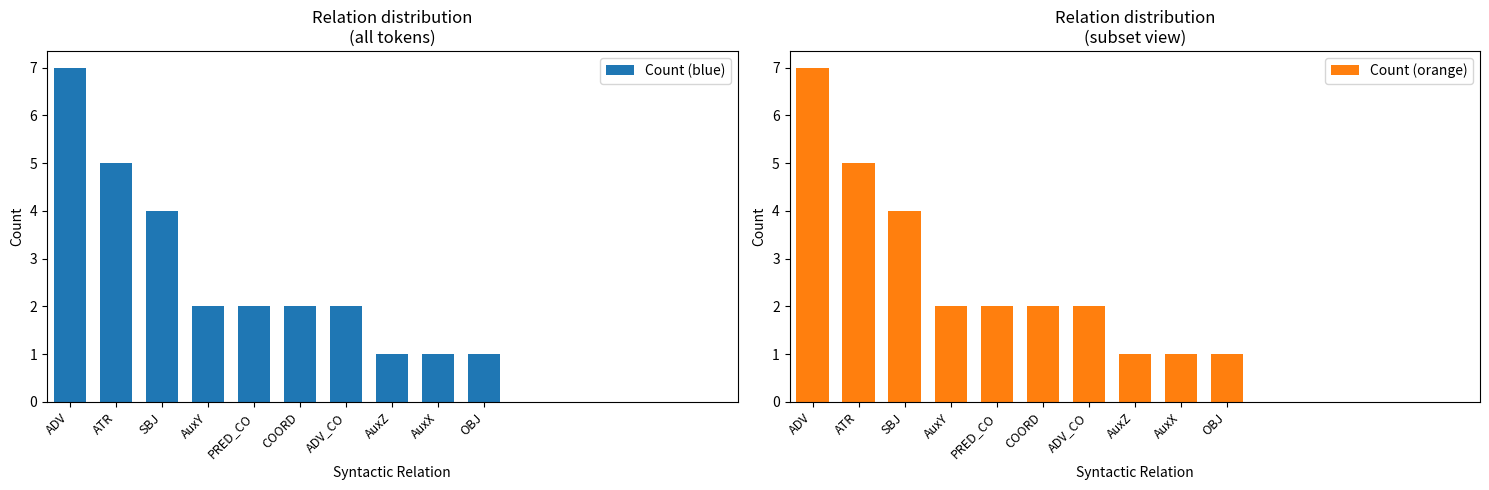

Reading right to left, extract all data points from this chart.

Count (blue): 1	1	1	2	2	2	2	4	5	7
Count (orange): 1	1	1	2	2	2	2	4	5	7